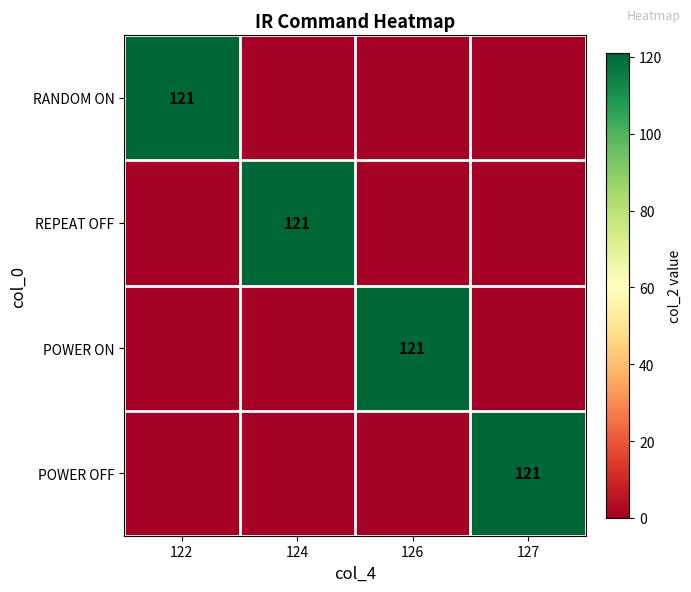

At how many categories does at least one series exceed 61?

4